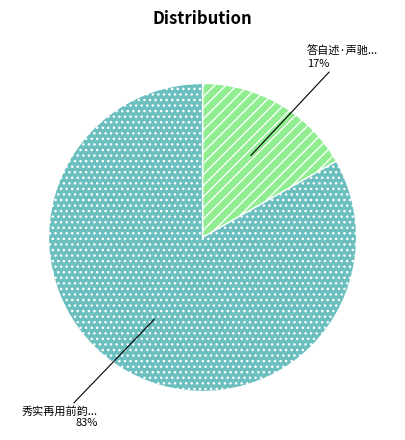

To the nearest percent, what is the difference between the largest and smallest slice percentages?

66%